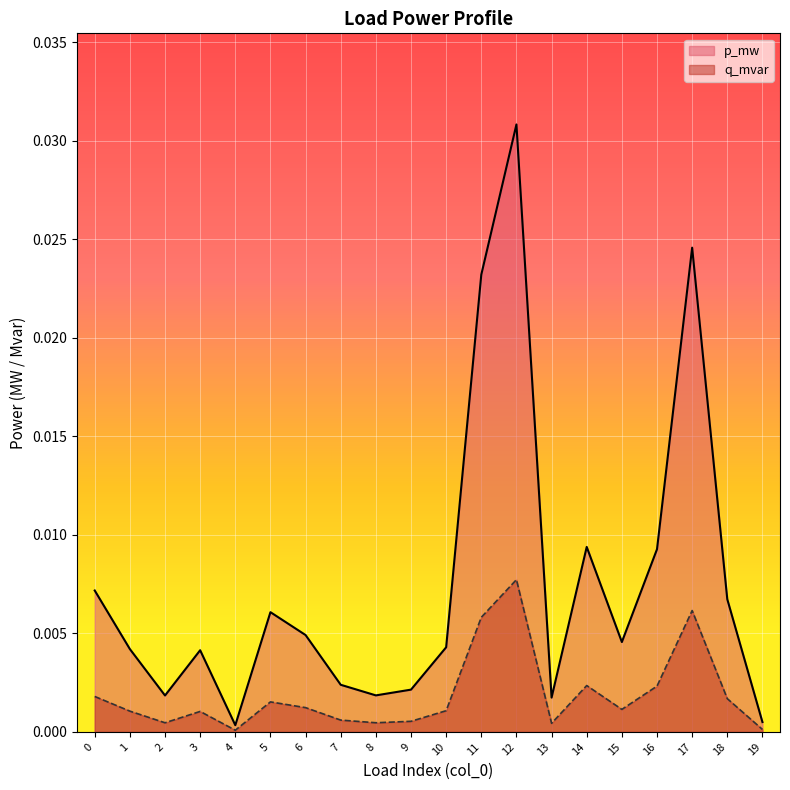

True or false: q_mvar and p_mw cross at least once.

False